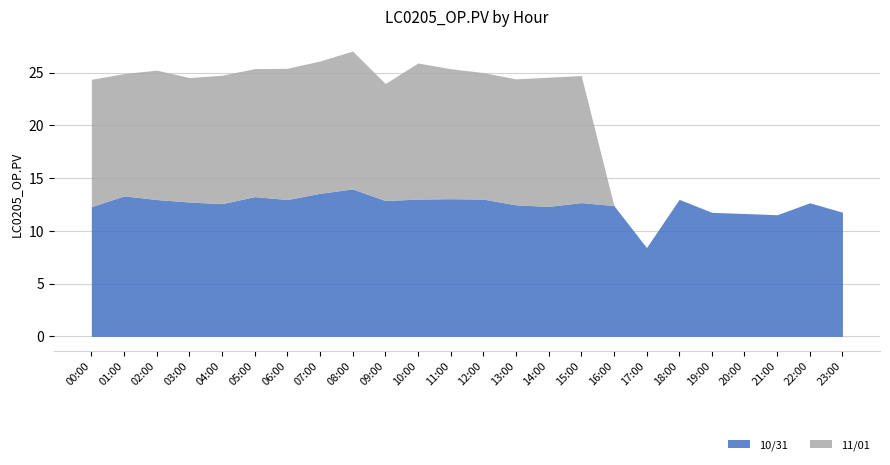

Does the chart have visible grid lines?

Yes